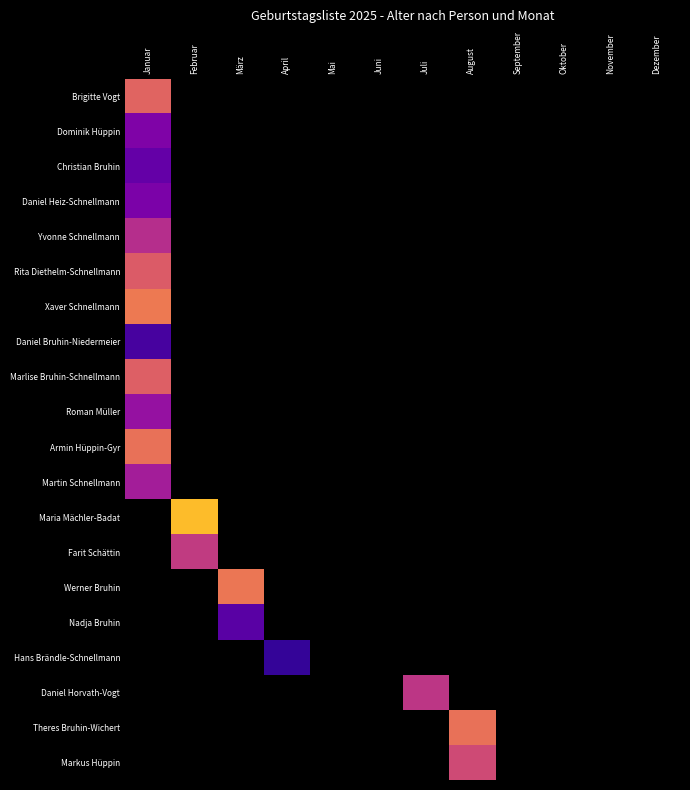

Which category has the lowest value across all series?

April